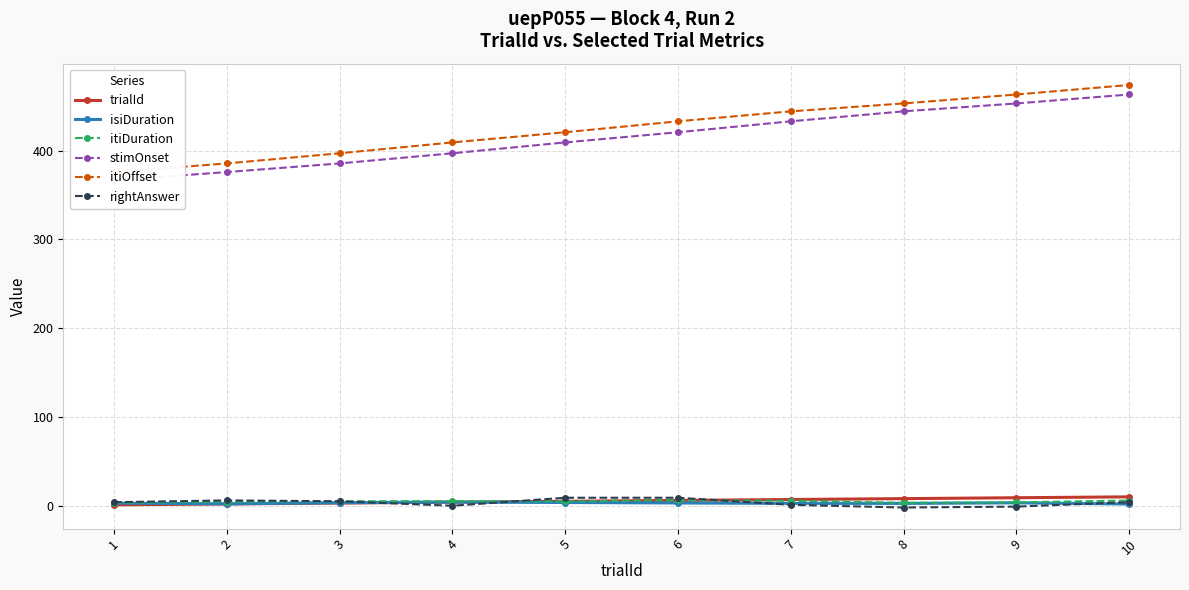

What are all the series names shown in the legend?

trialId, isiDuration, itiDuration, stimOnset, itiOffset, rightAnswer